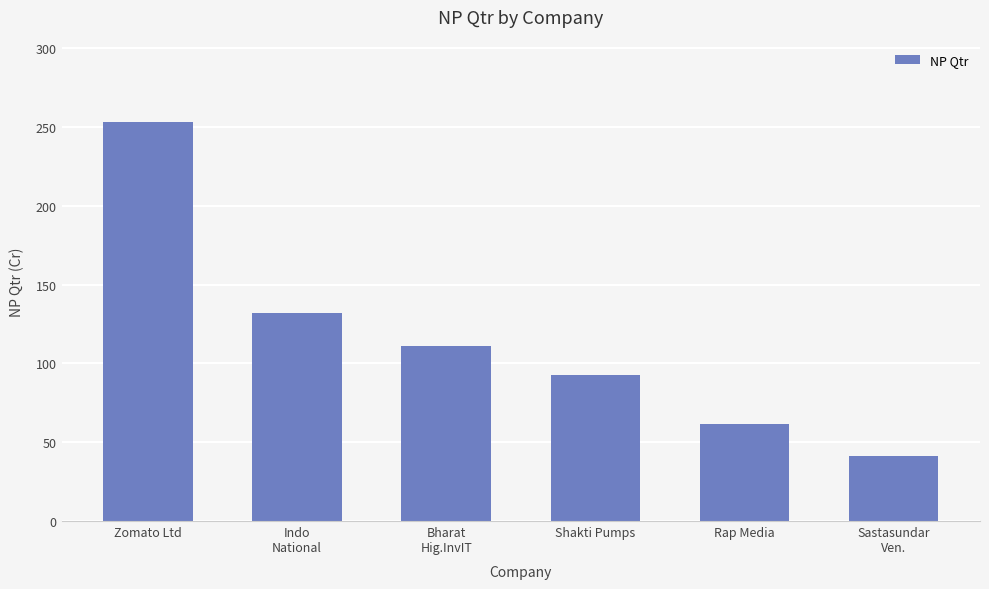

Reading left to right, list all the values displayed in this chart.

253.0	131.8	111.1	92.7	61.8	41.0